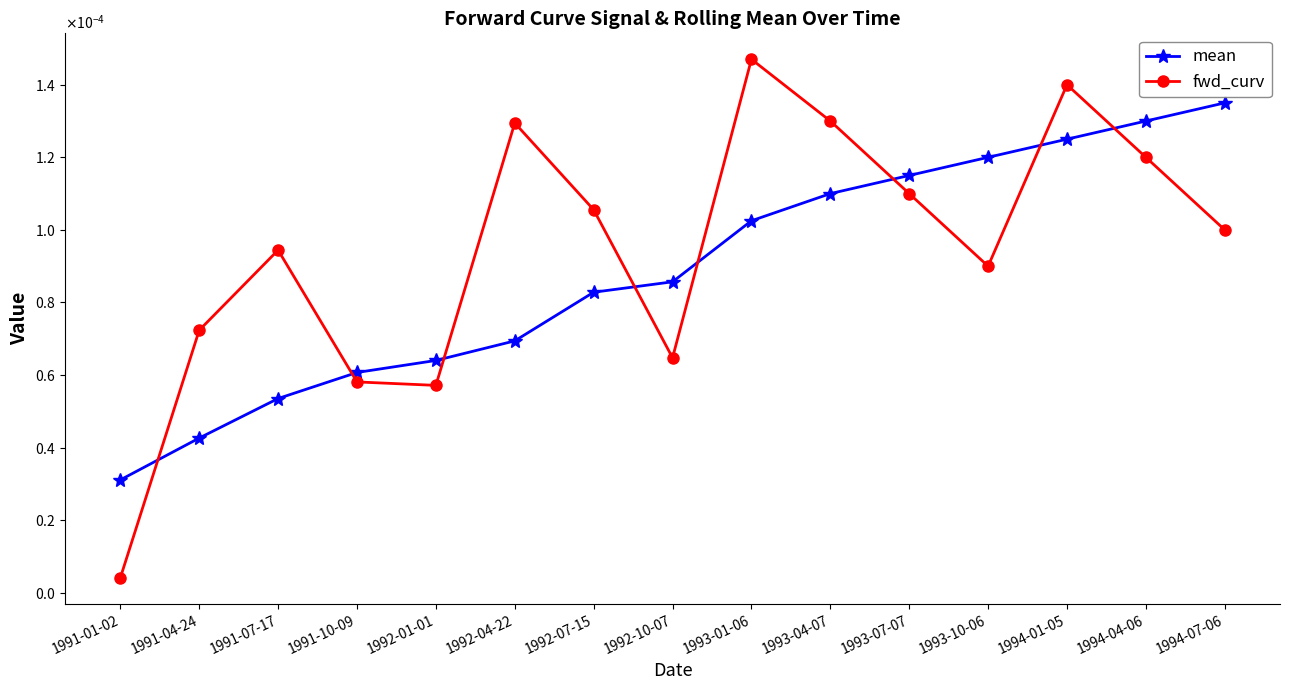

What are all the series names shown in the legend?

mean, fwd_curv